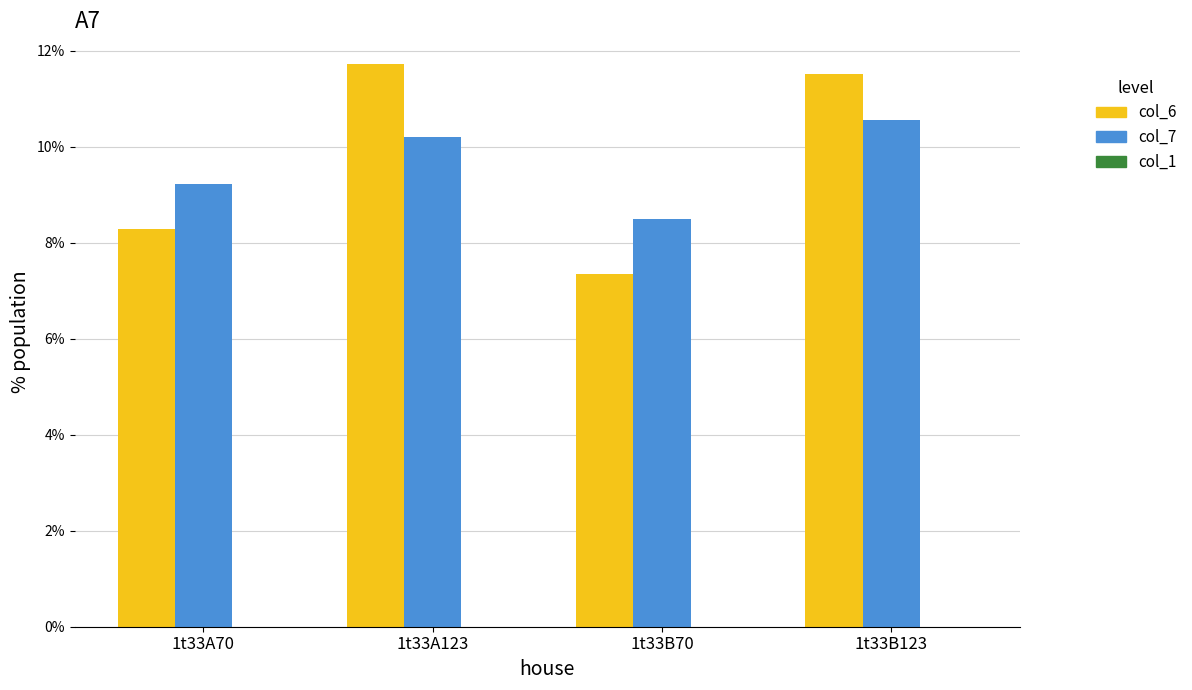

How many data points does each series have?

4